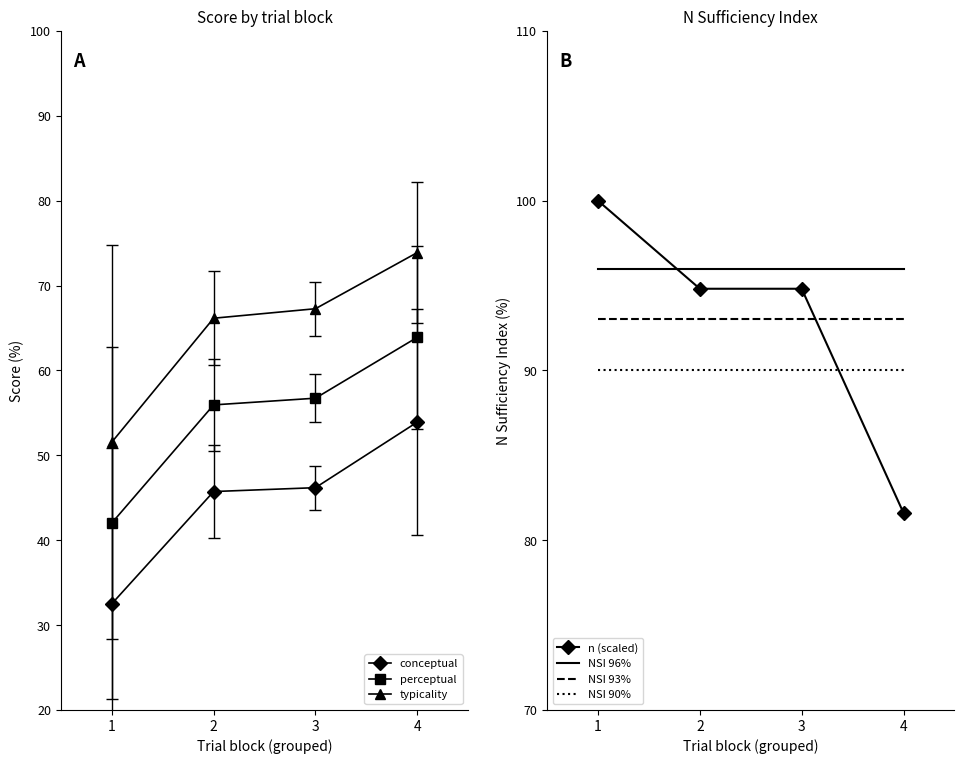

True or false: typicality has more than 2 points higher than both neighbors.

False